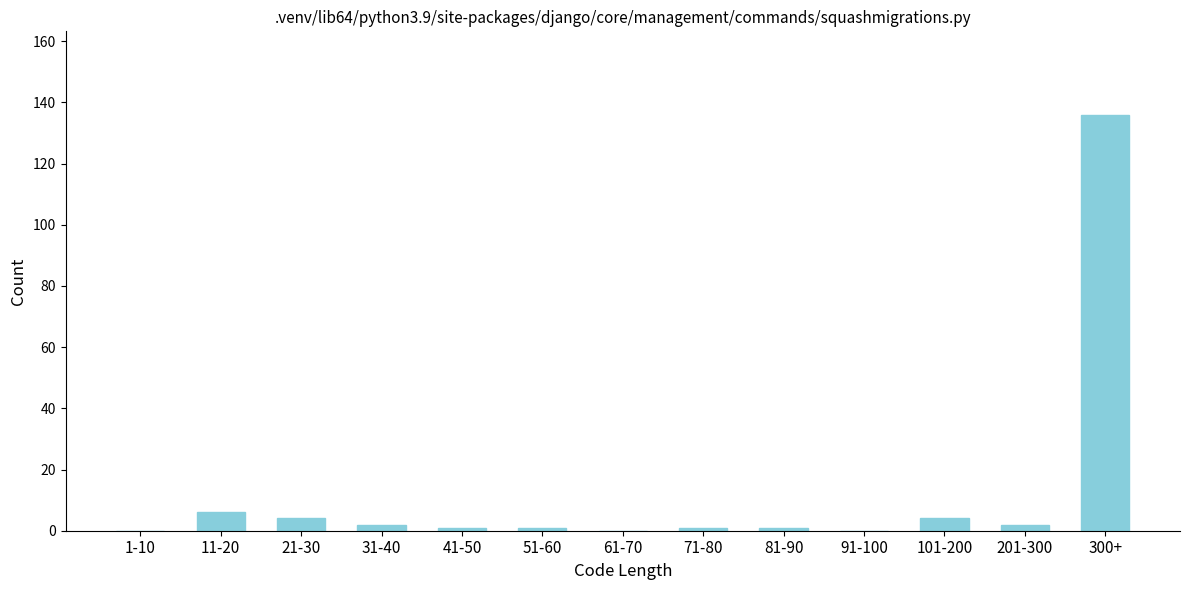

Reading left to right, what are all the values shown in this chart?

1-10=0	11-20=6	21-30=4	31-40=2	41-50=1	51-60=1	61-70=0	71-80=1	81-90=1	91-100=0	101-200=4	201-300=2	300+=136